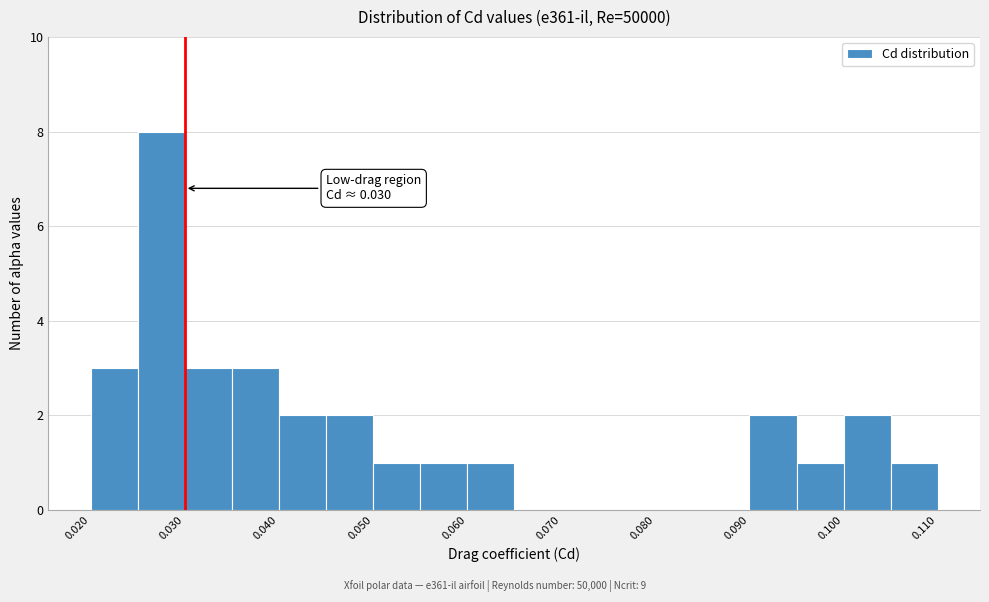

Over which range of the x-axis is the bar tallest?

0.025 to 0.030